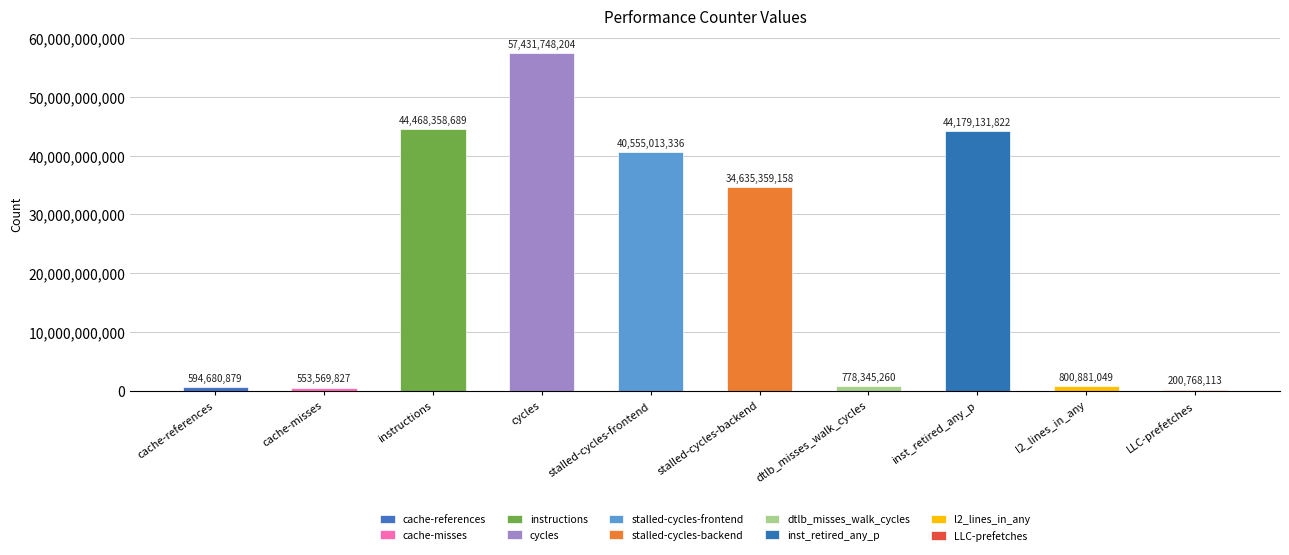

What is the value of the 5th bar from the left?

40555013336